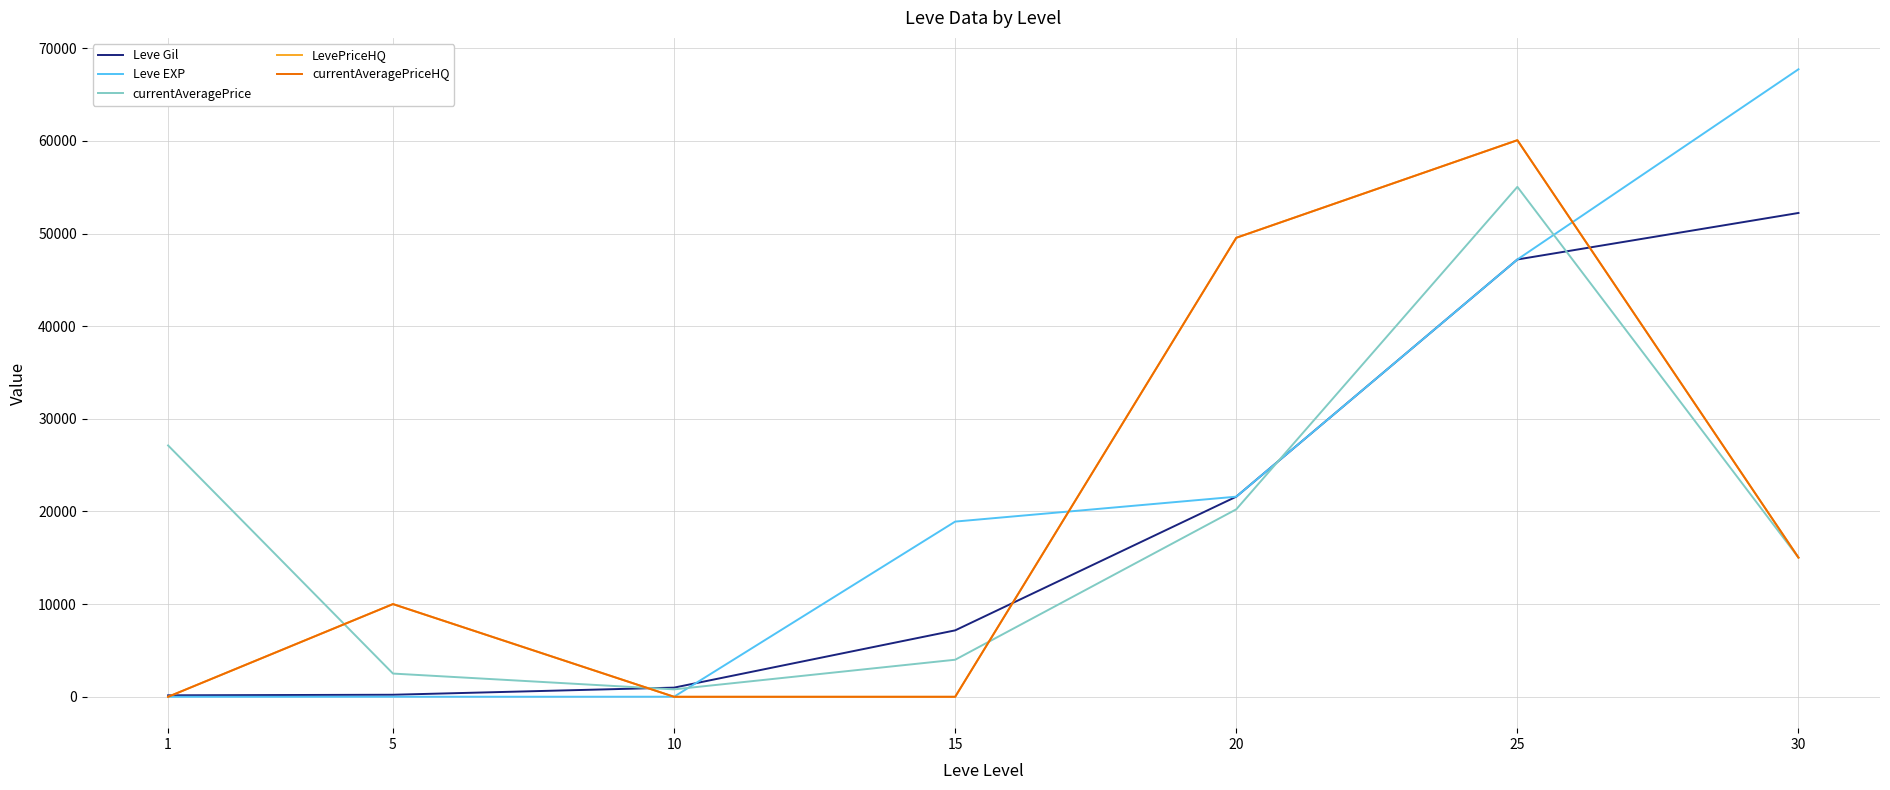

Does the chart display data point markers on the line(s)?

No